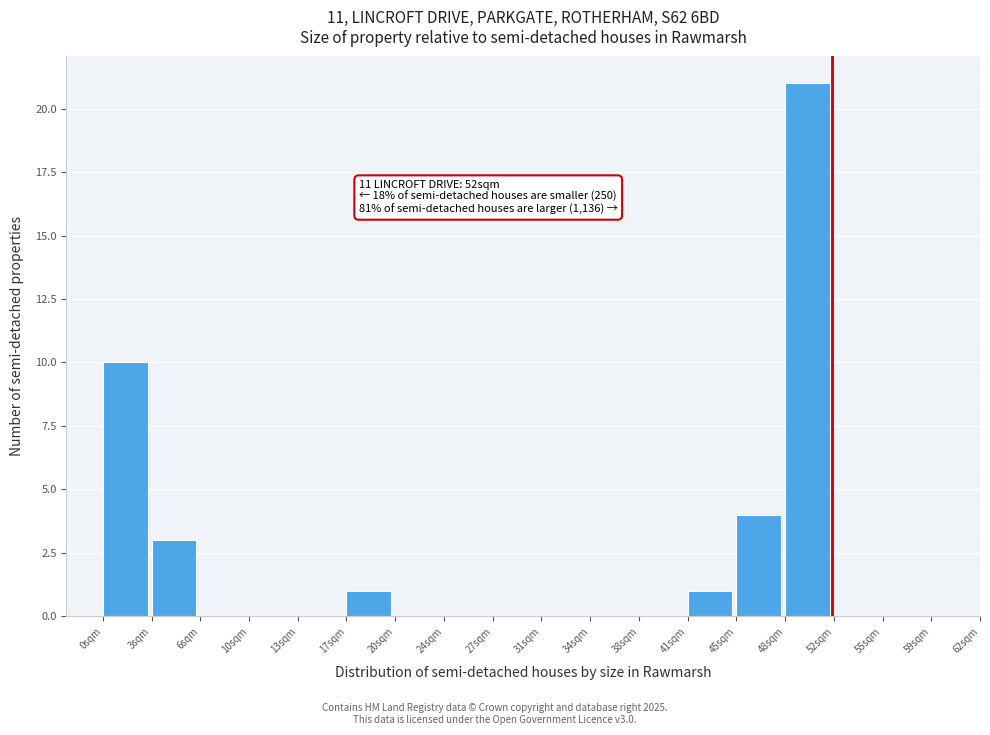

Reading right to left, what are all the values shown in this chart?

48sqm=21	45sqm=4	41sqm=1	38sqm=0	34sqm=0	31sqm=0	27sqm=0	24sqm=0	20sqm=0	17sqm=1	13sqm=0	10sqm=0	6sqm=0	3sqm=3	0sqm=10